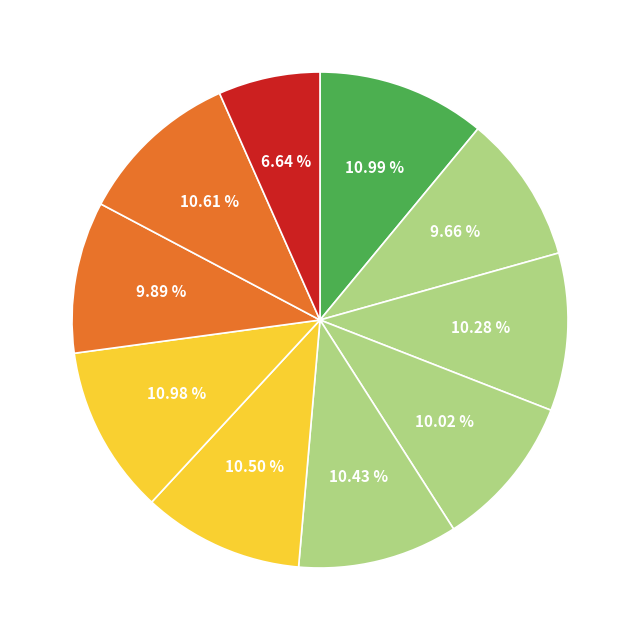

Which slice is the smallest?

10